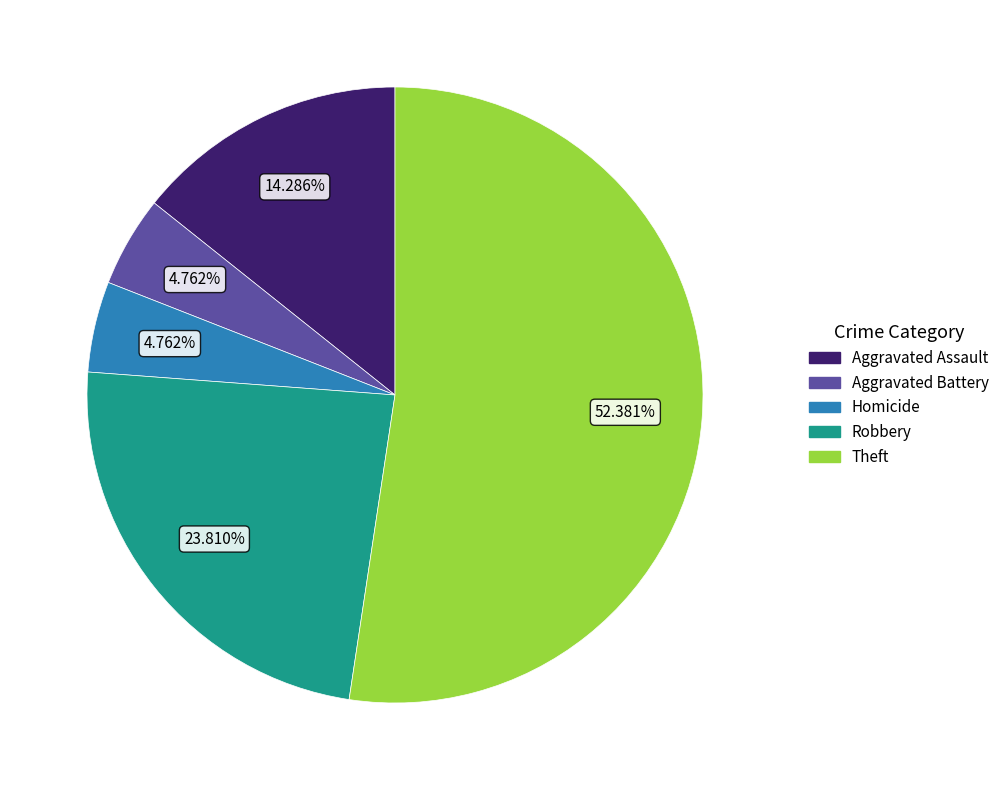

How many slices are in this pie chart?

5